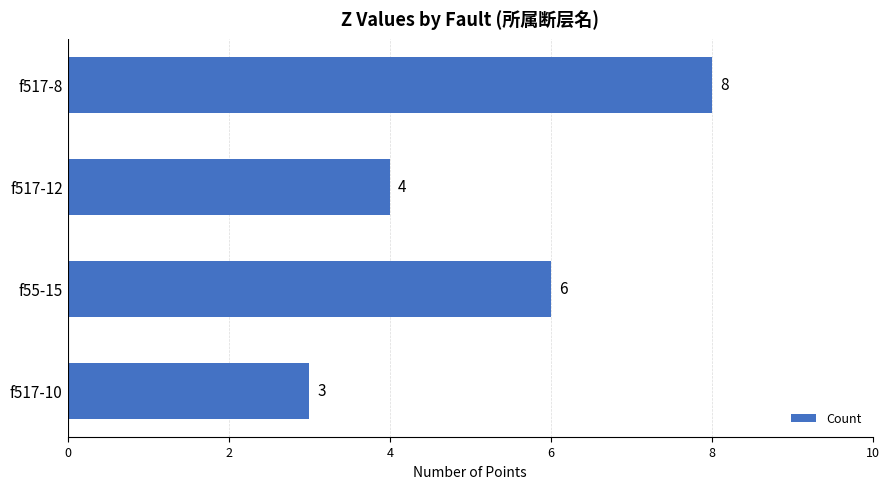

Approximately how many times larger is the value at f517-12 compared to f55-15?

0.7